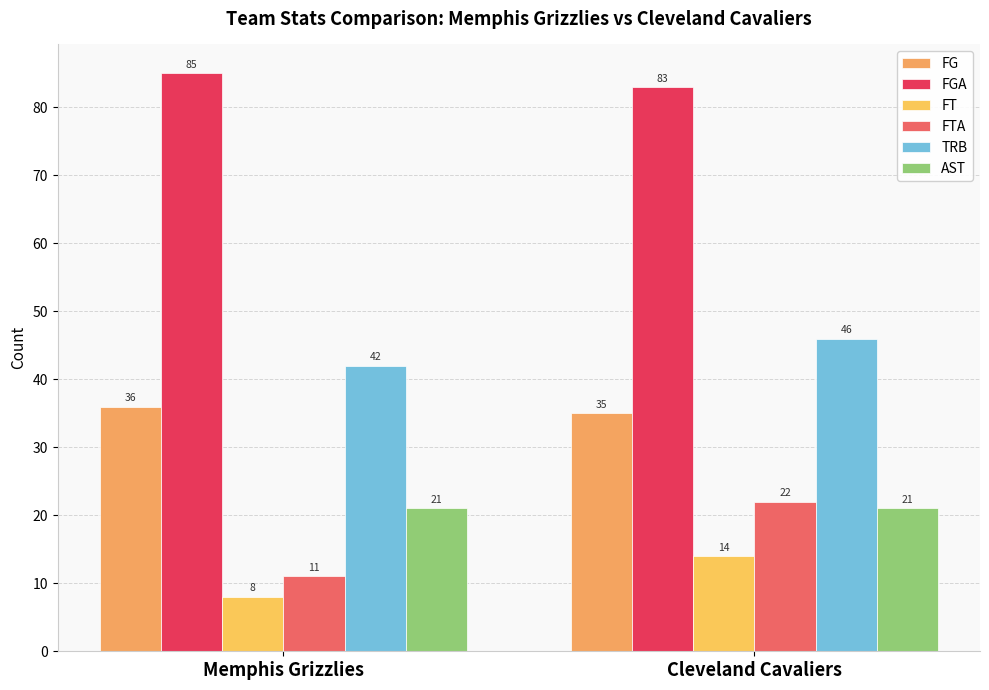

Between Memphis Grizzlies and Cleveland Cavaliers, which is larger?

Memphis Grizzlies